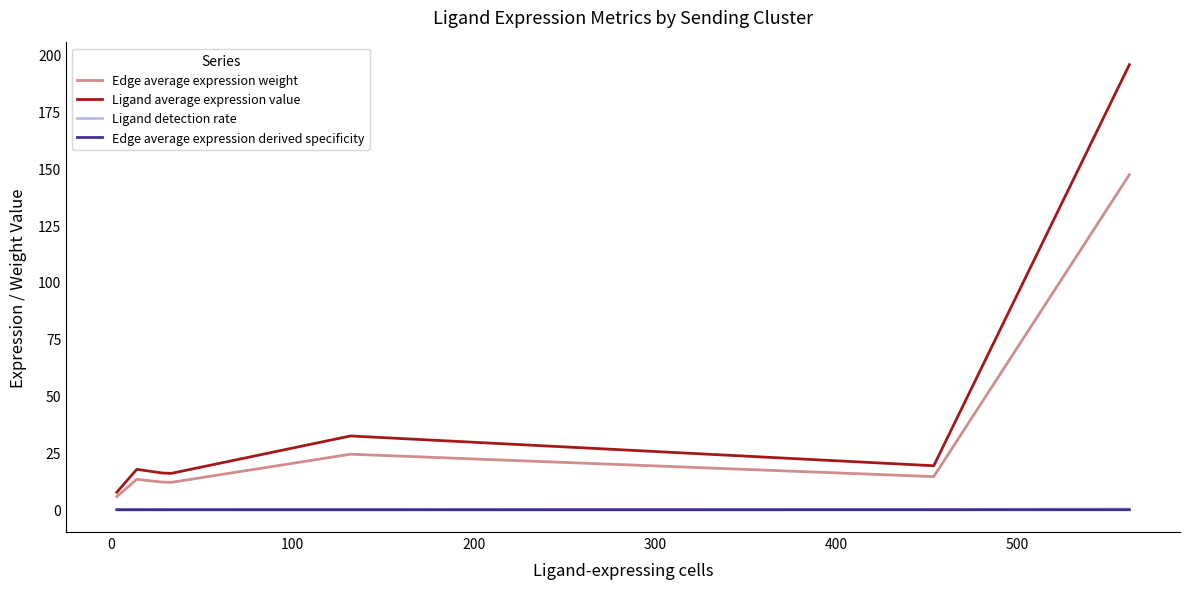

What is the maximum value for Edge average expression weight?

147.1